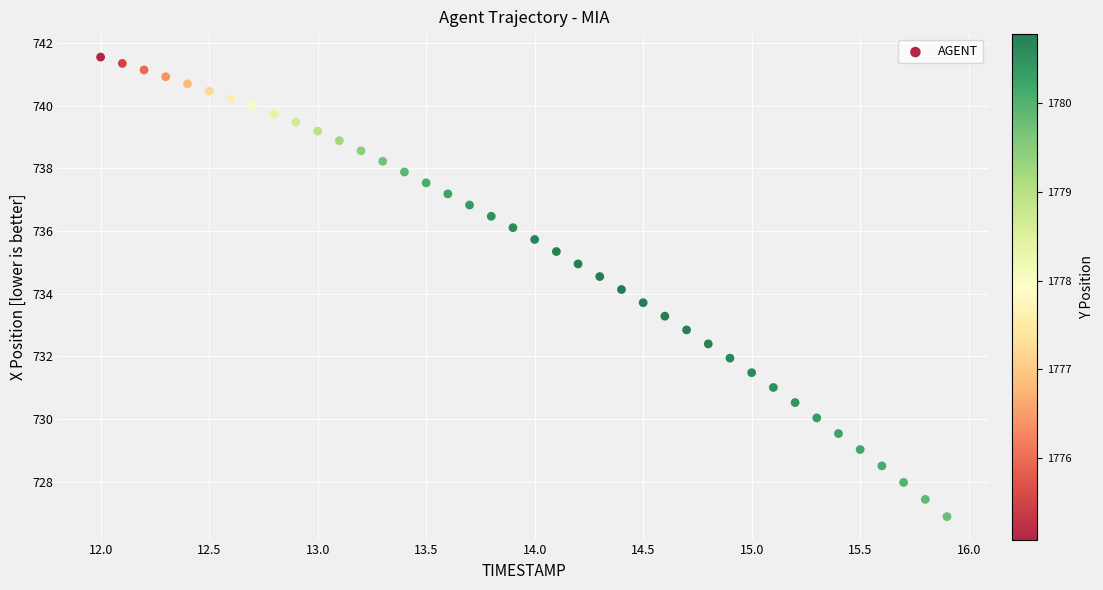

What is the range of X values (max minus min)?

3.9